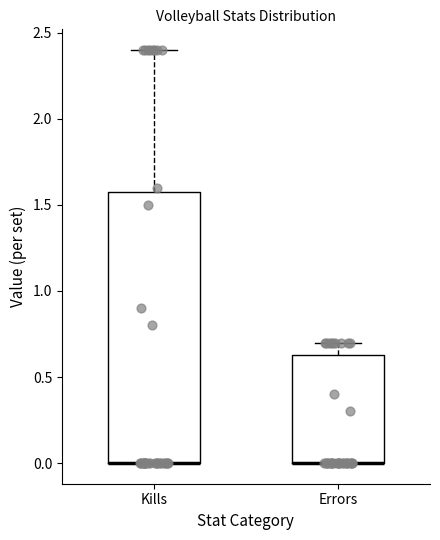

Which box is the tallest, from its lower edge to its upper edge?

Kills